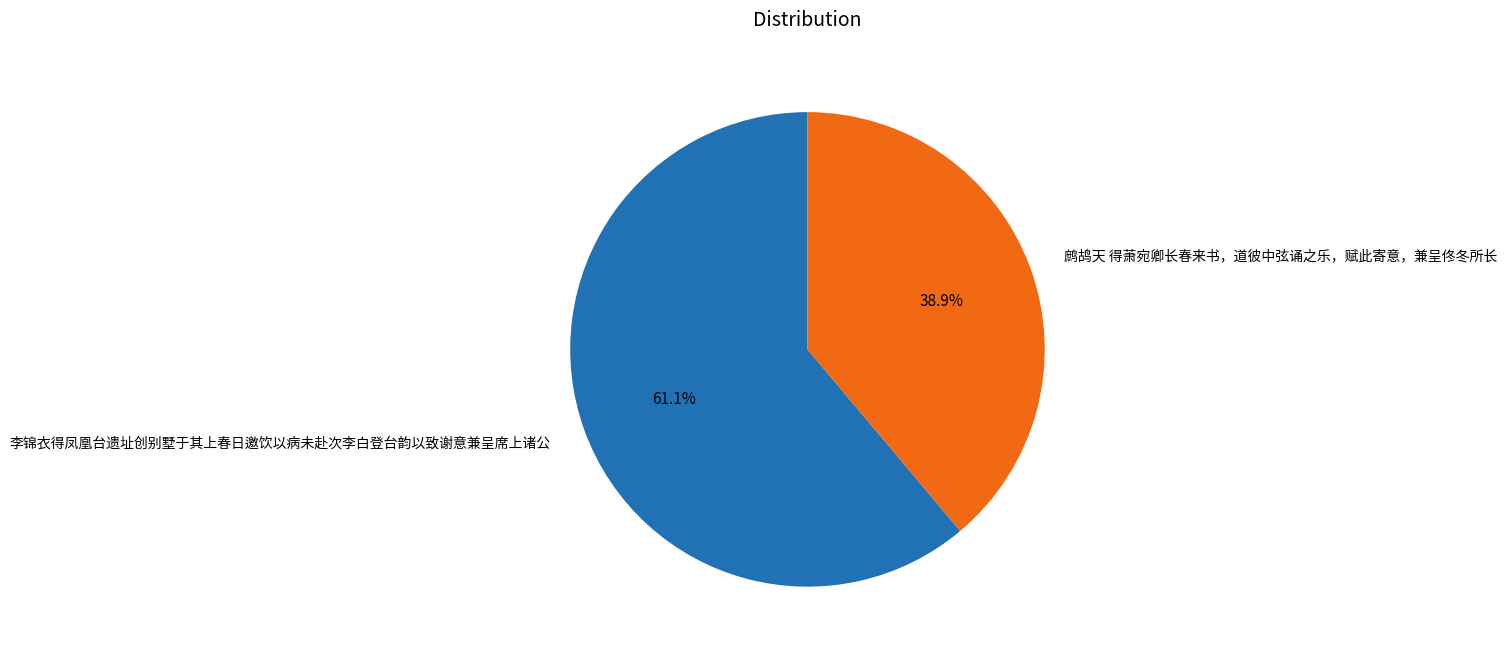

Approximately how many times larger is the value at 李锦衣得凤凰台遗址创别墅于其上春日邀饮以病未赴次李白登台韵以致谢意兼呈席上诸公 compared to 鹧鸪天 得萧宛卿长春来书，道彼中弦诵之乐，赋此寄意，兼呈佟冬所长?

1.6